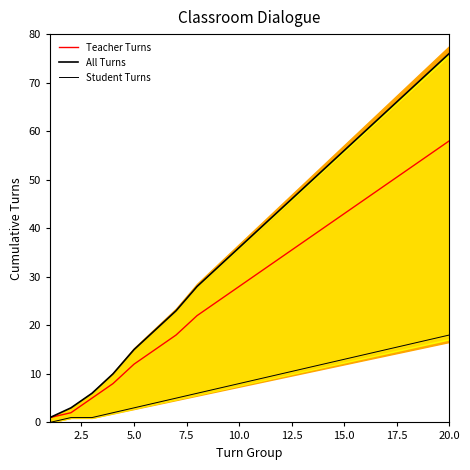

How many data points does each series have?

20